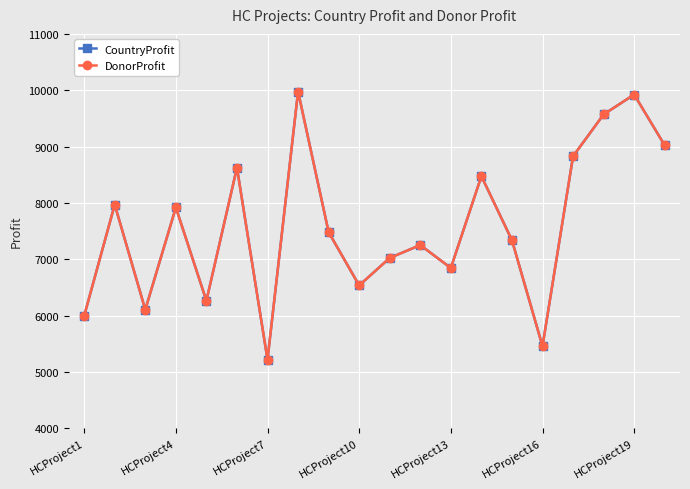

Is this an area chart (filled region under the line)?

No